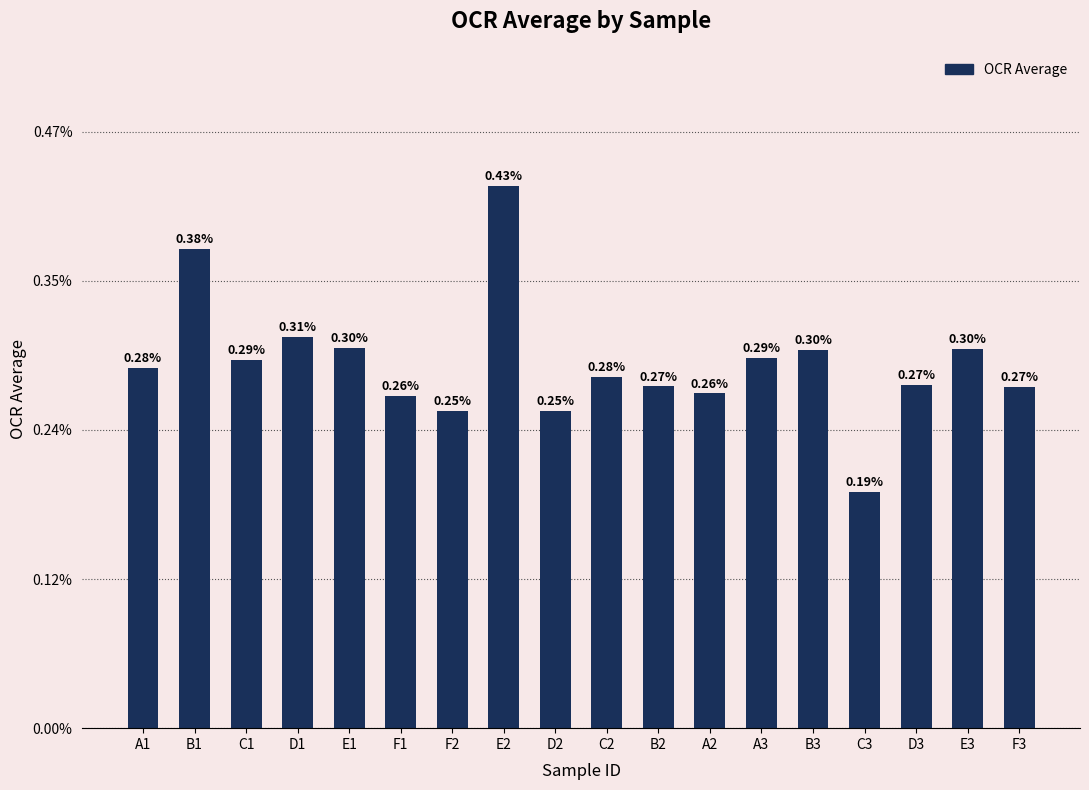

At which category does the chart reach its minimum across all series?

C3